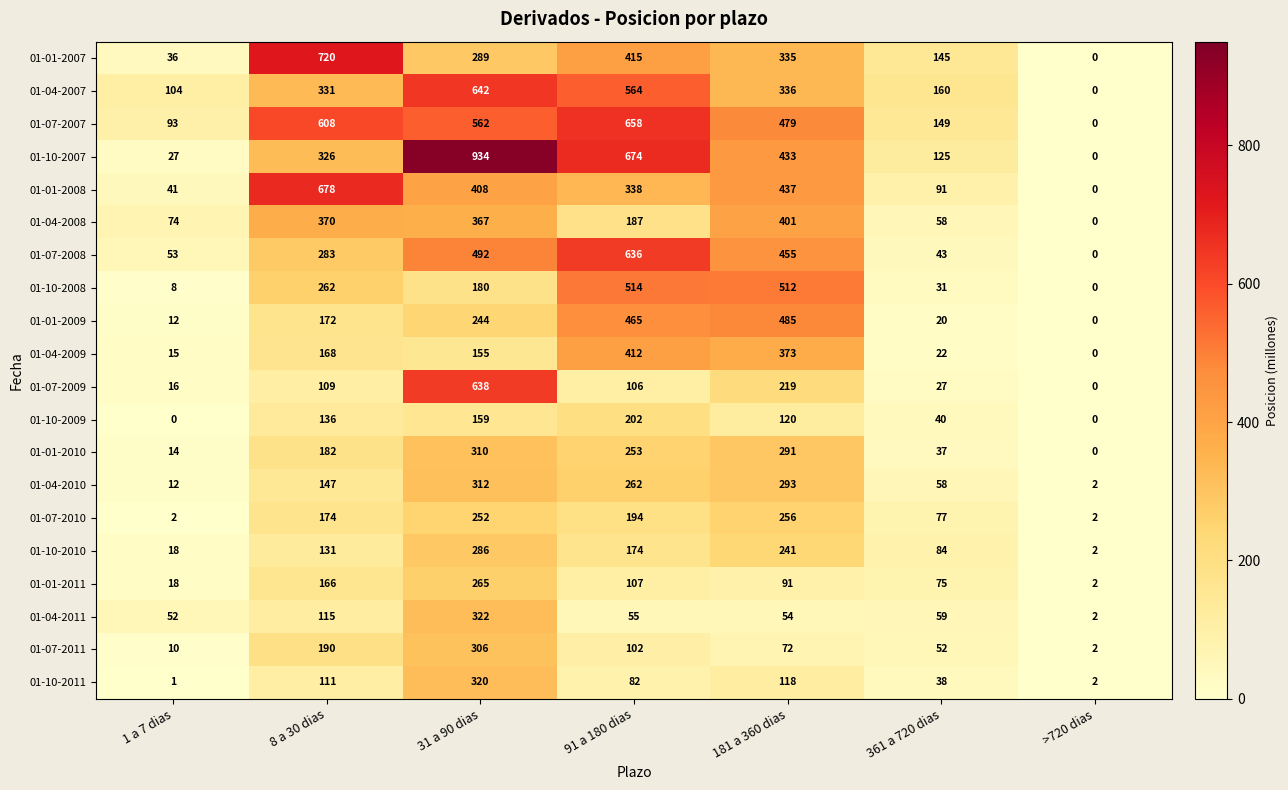

Where is 01-04-2007 nearest to the value 321?

8 a 30 dias